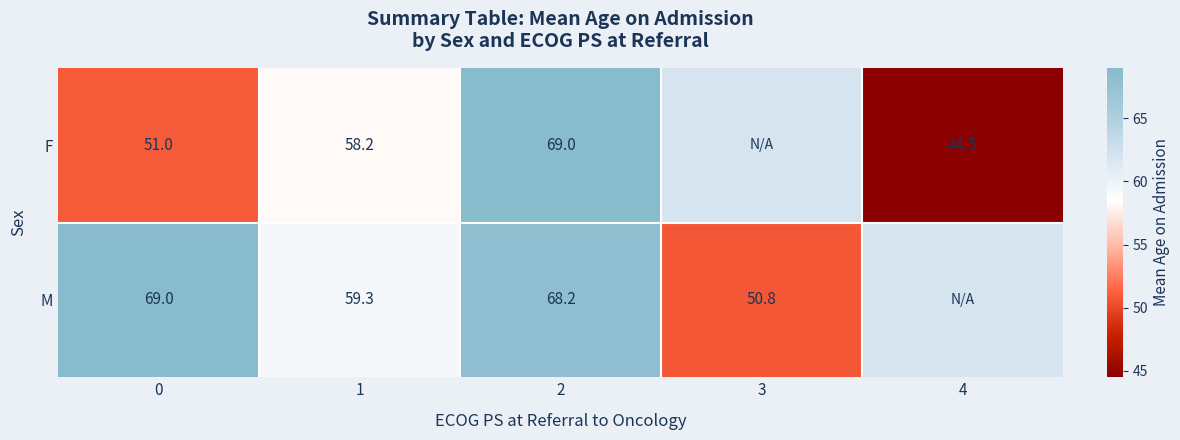

Which label corresponds to the smallest value in the chart?

4